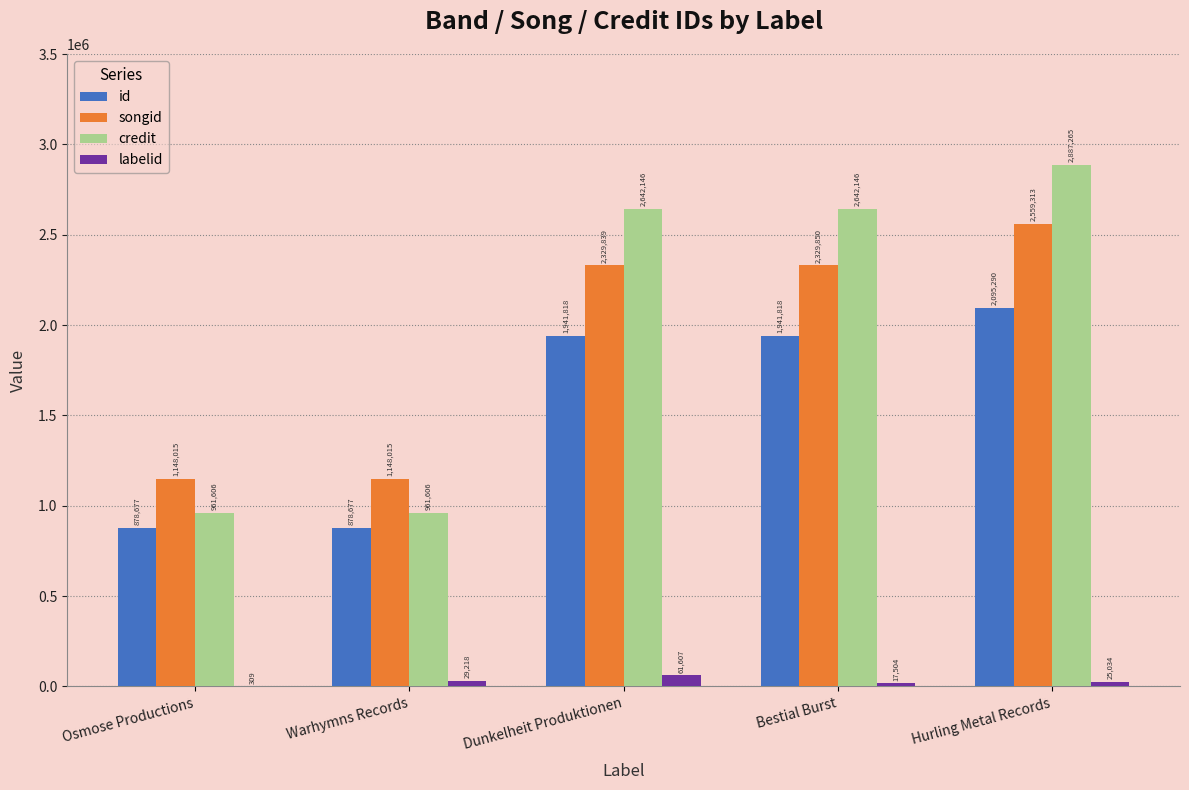

How many distinct data groups are displayed?

4